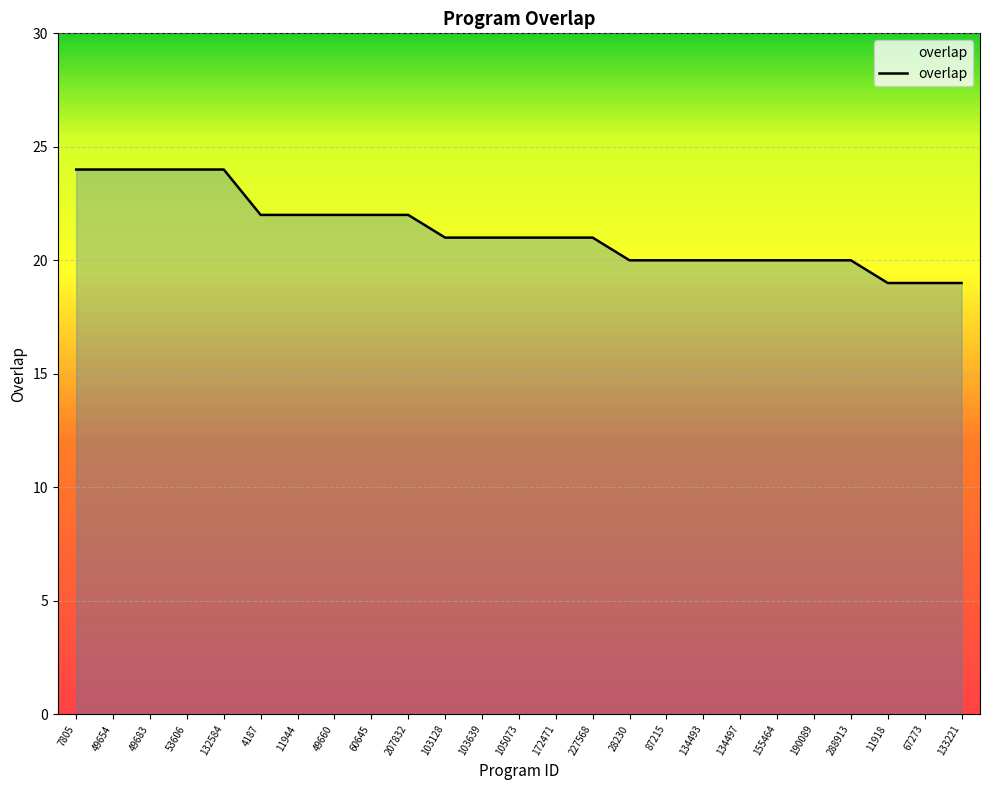

Does the chart display data point markers on the line(s)?

No